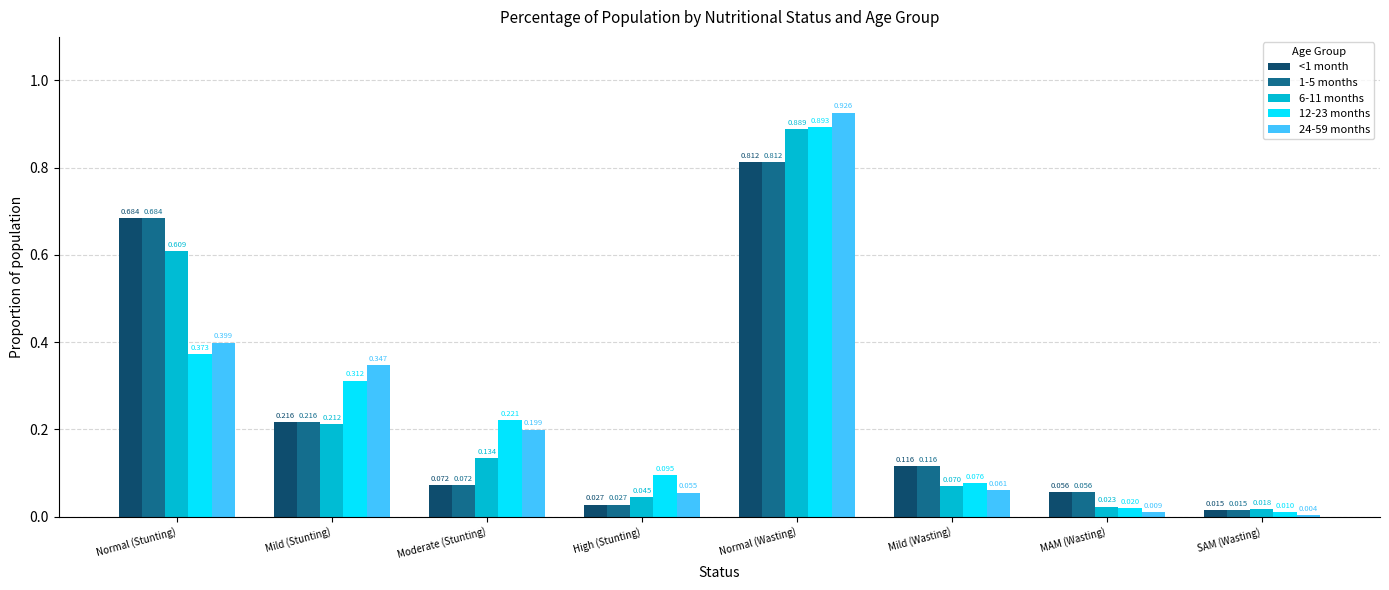

What is the label of the 1st bar from the left?

Normal (Stunting)